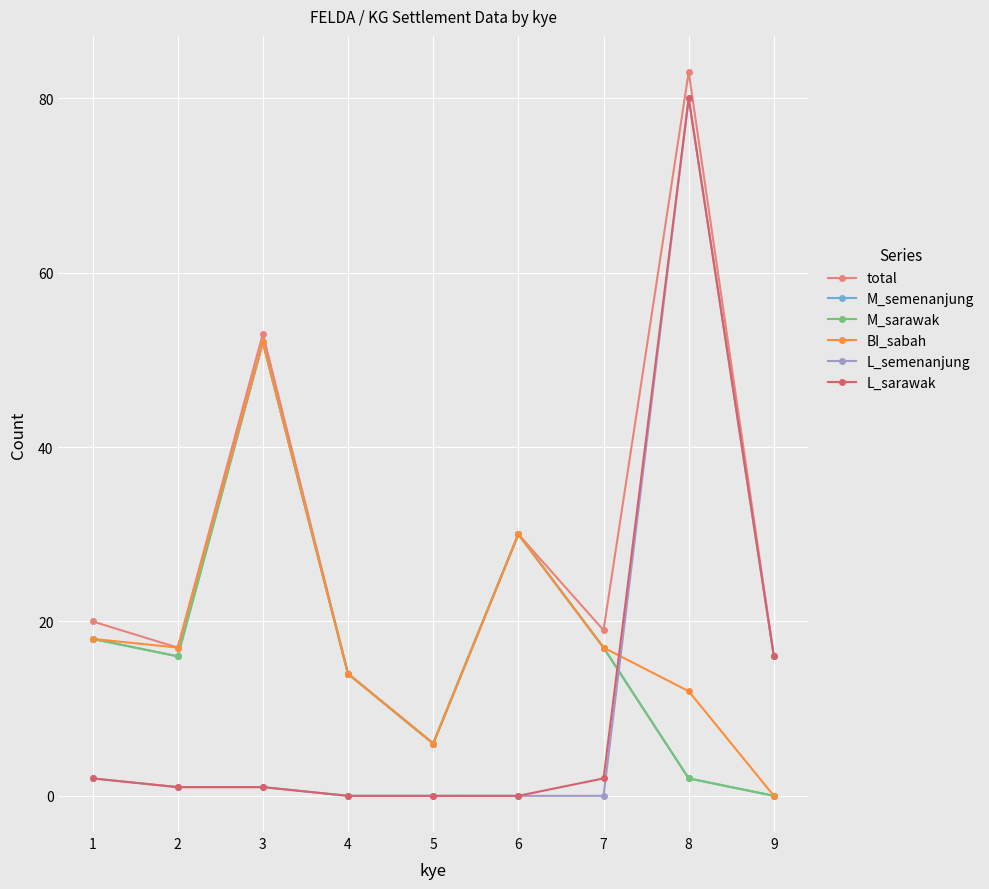

True or false: L_semenanjung and M_sarawak cross at least once.

True